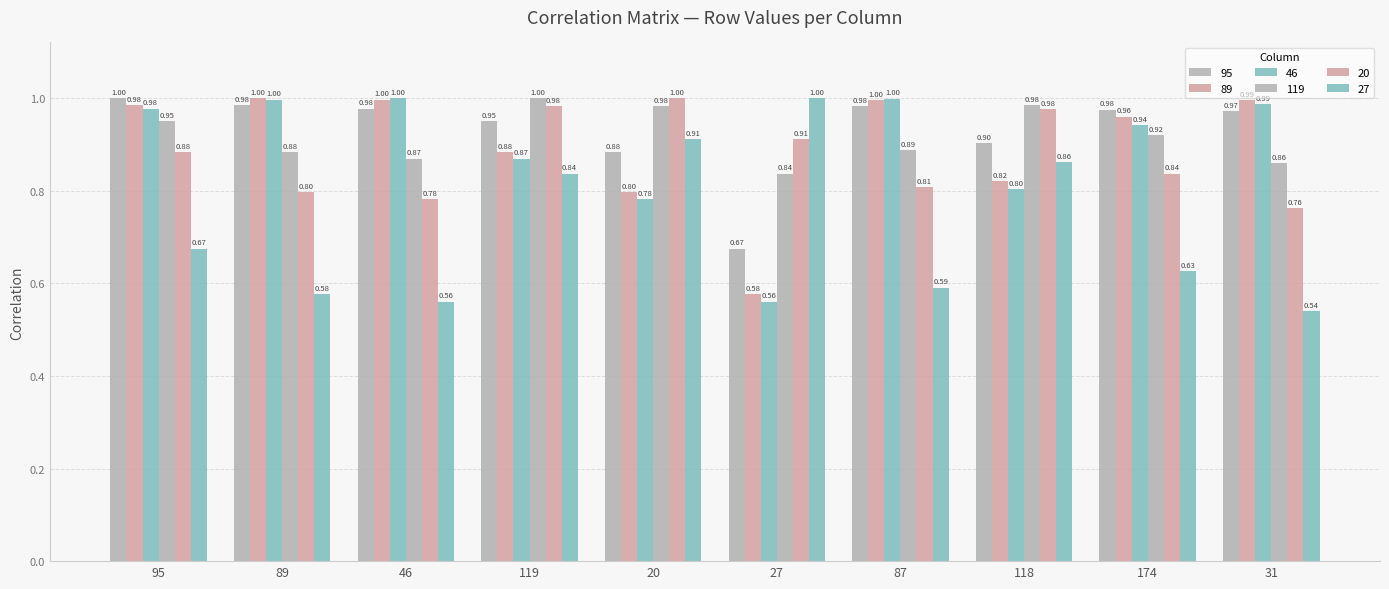

At which label does 119 reach its minimum?

27